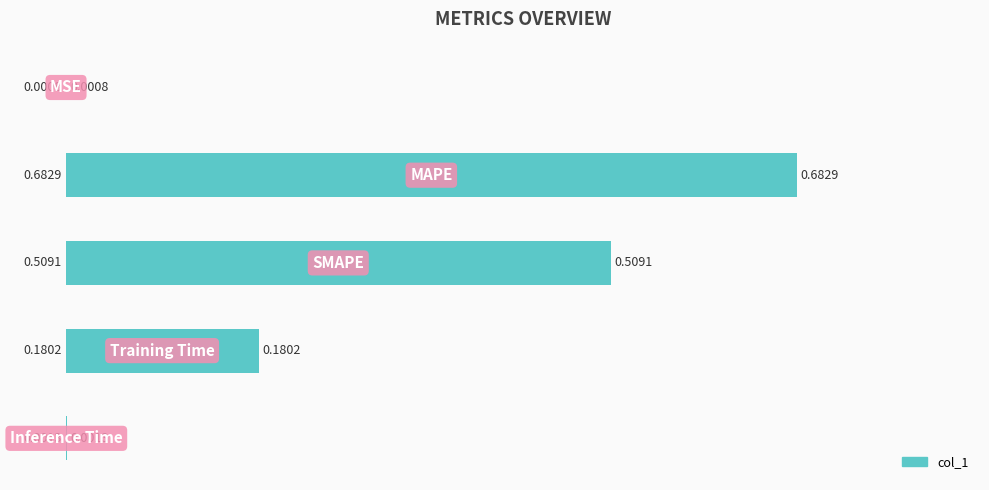

What is the sum of all values?

1.4